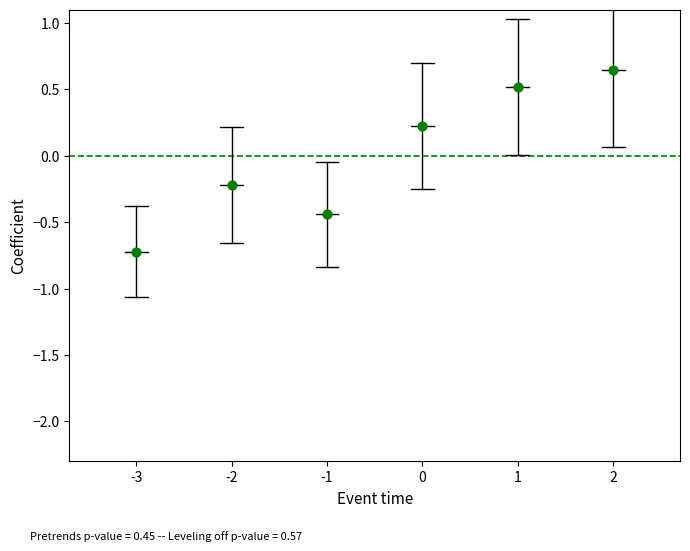

What is the range of X values (max minus min)?

5.0